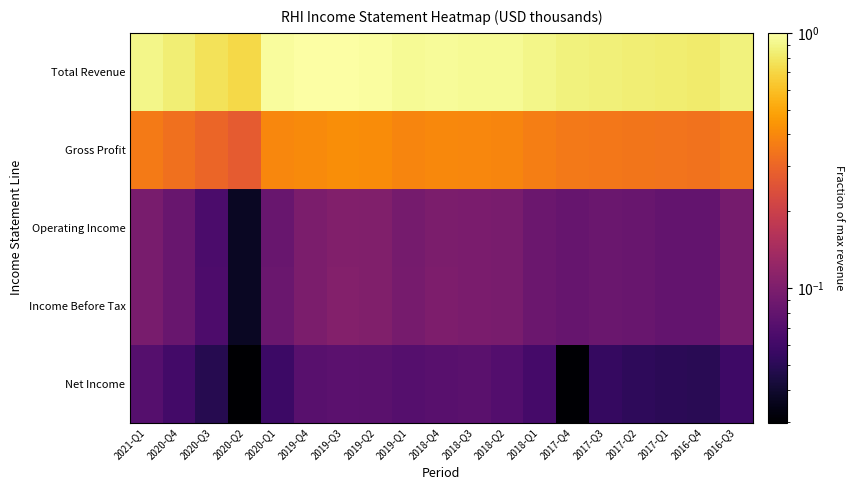

At which category is the sum across all series the highest?

2019-Q3